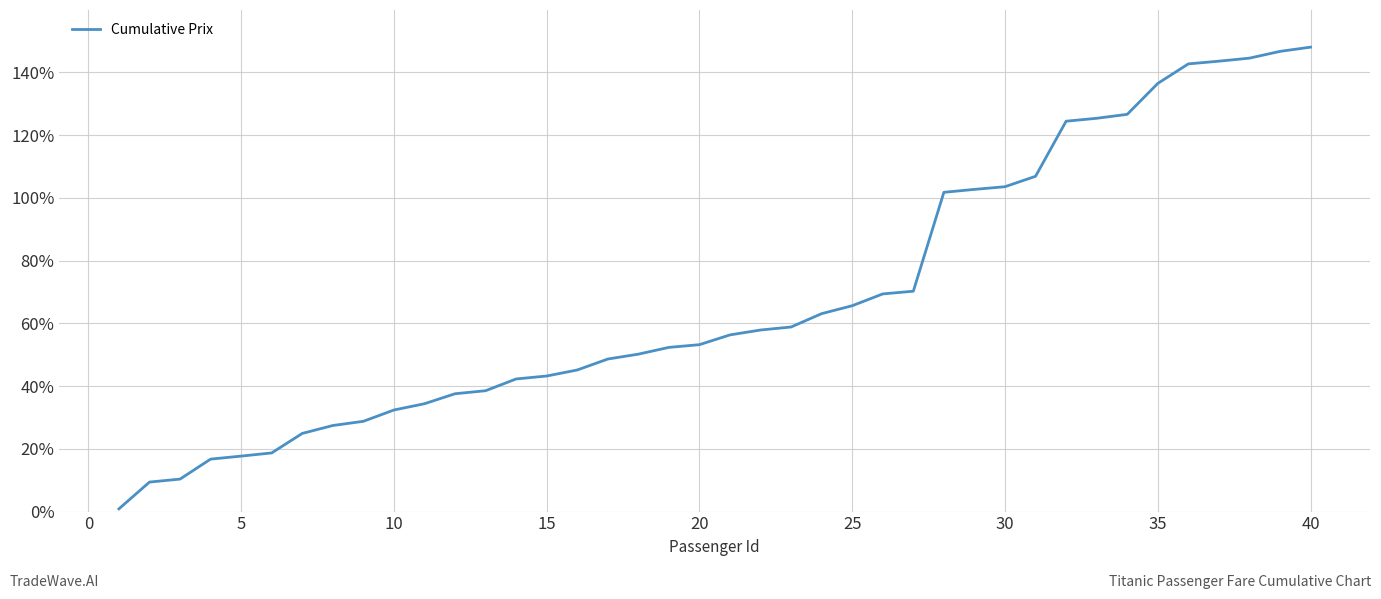

What is the difference between the maximum and minimum values?

147.1